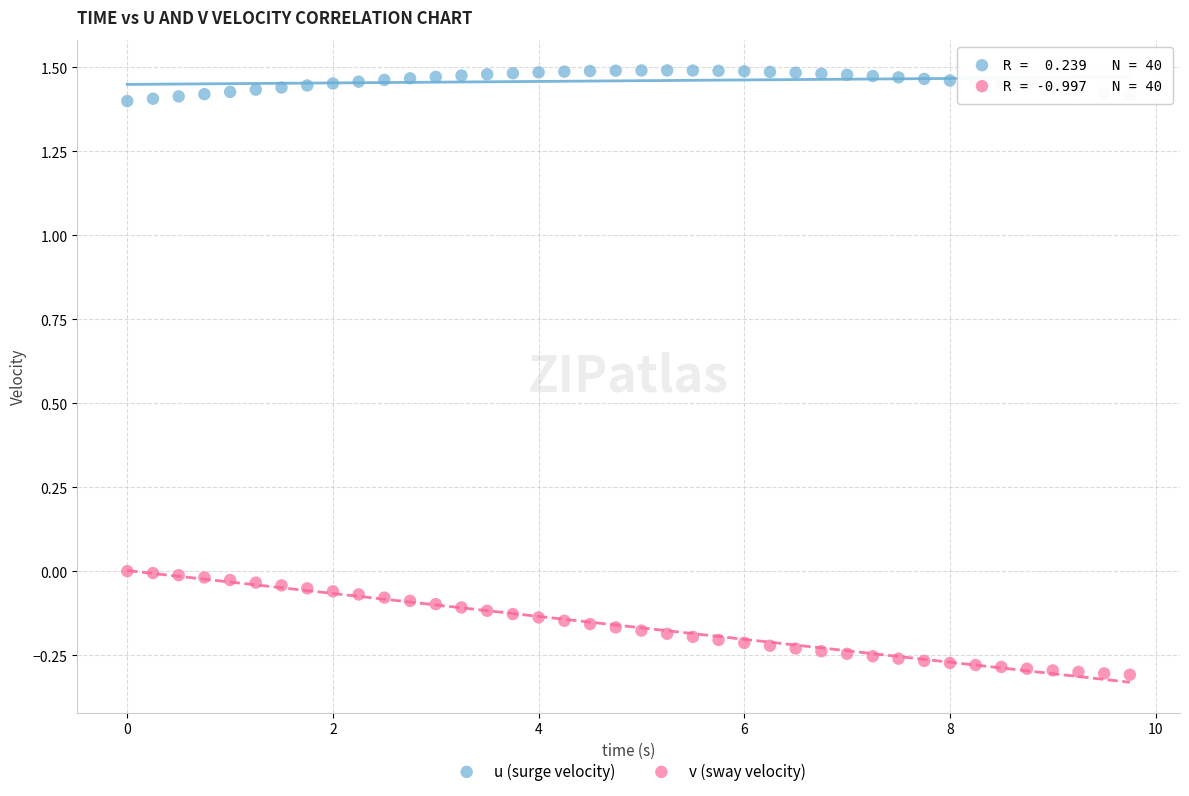

Across all data points, what is the range of Y values (max minus min)?

1.8